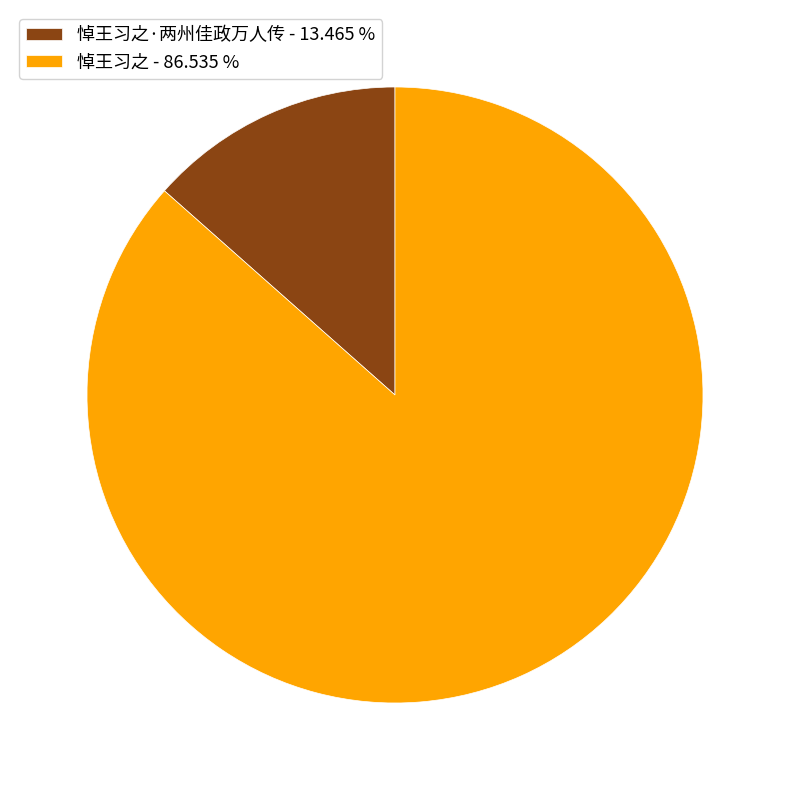

Do 悼王习之 - 86.535 % and 悼王习之·两州佳政万人传 - 13.465 % together represent more than half of the pie?

Yes